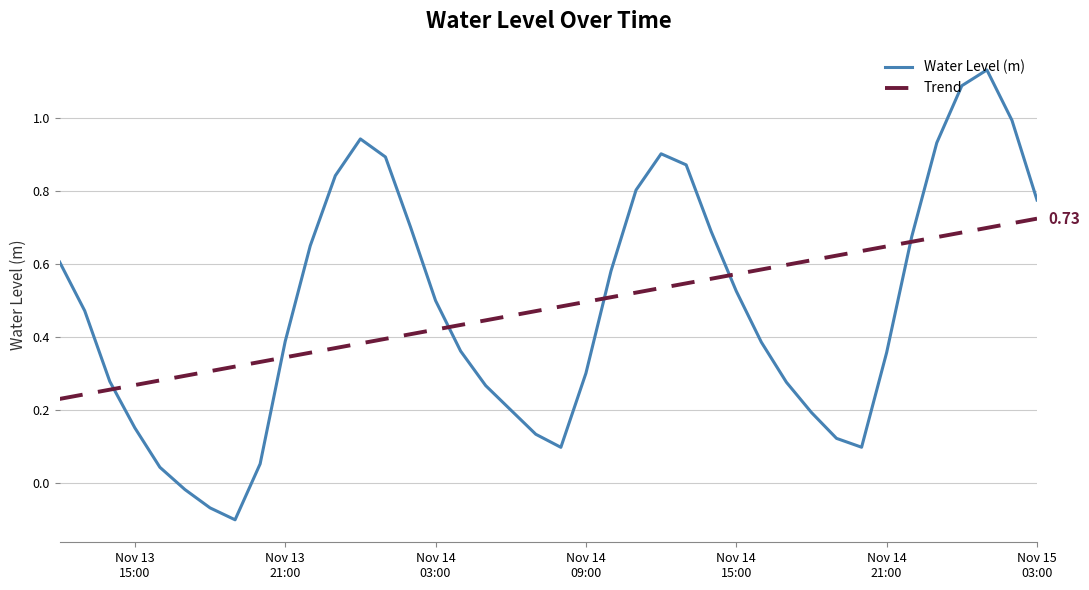

Rank the series by their maximum value, from highest to lowest.

Water Level (m), Trend